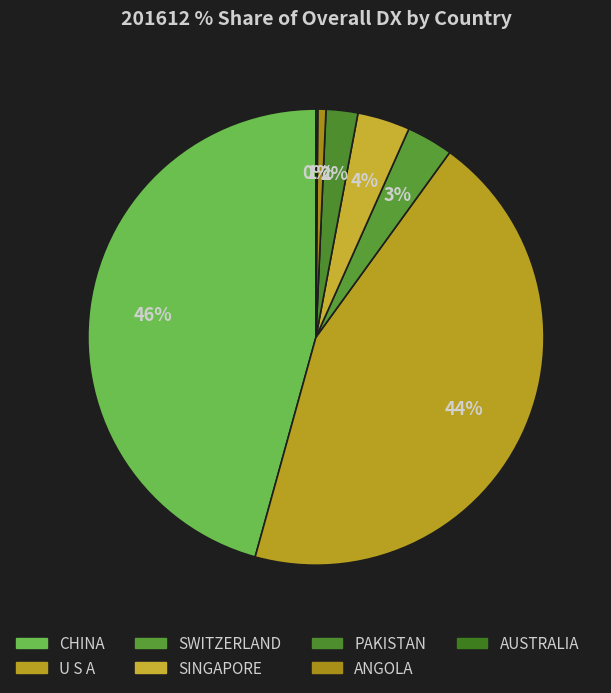

What is the smallest slice in the pie chart?

AUSTRALIA